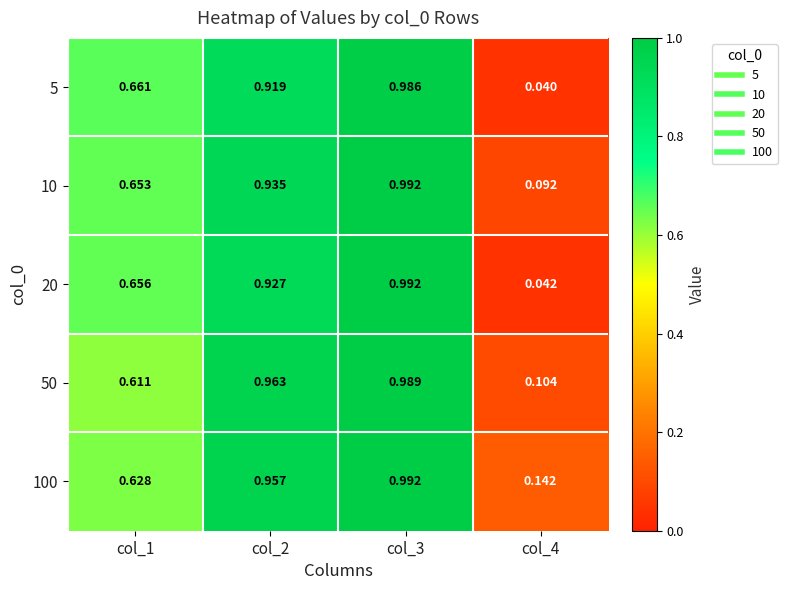

Is the value of 100 at col_3 greater than the value of 10 at col_1?

Yes